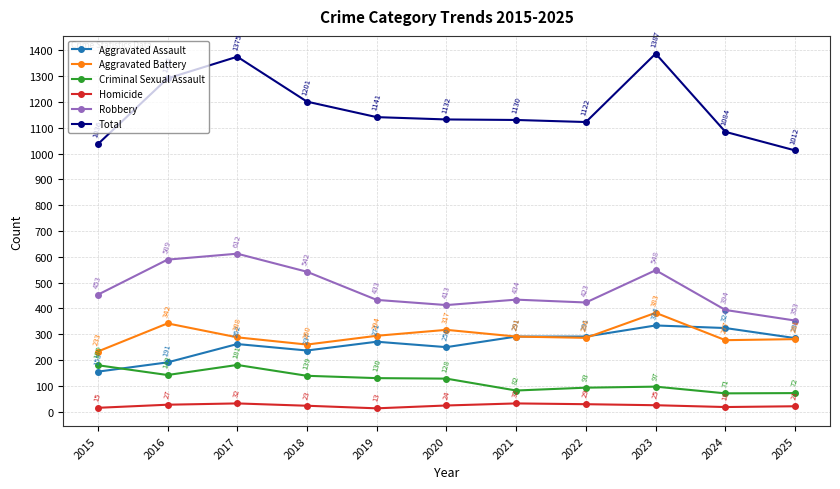

Rank the categories by Robbery value from highest to lowest.

2017, 2016, 2023, 2018, 2015, 2021, 2019, 2022, 2020, 2024, 2025